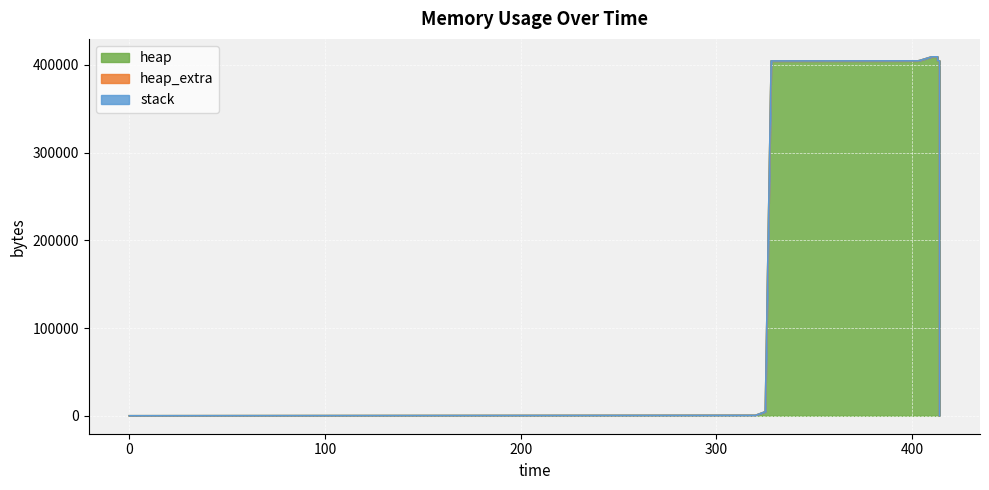

At which category is the sum across all series the highest?

410